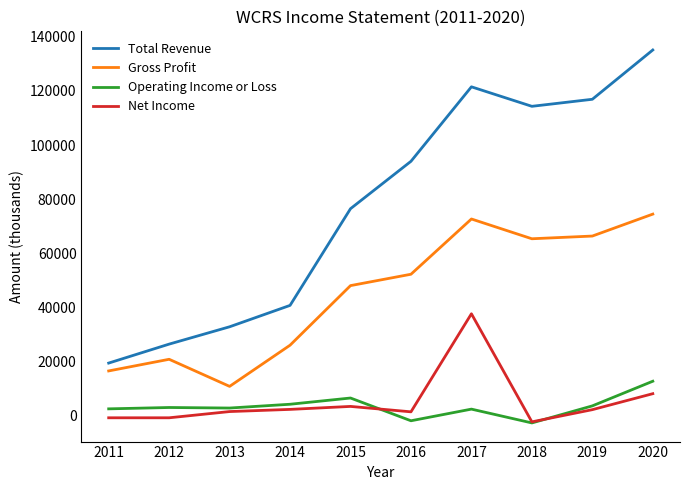

Count the number of data series in this chart.

4